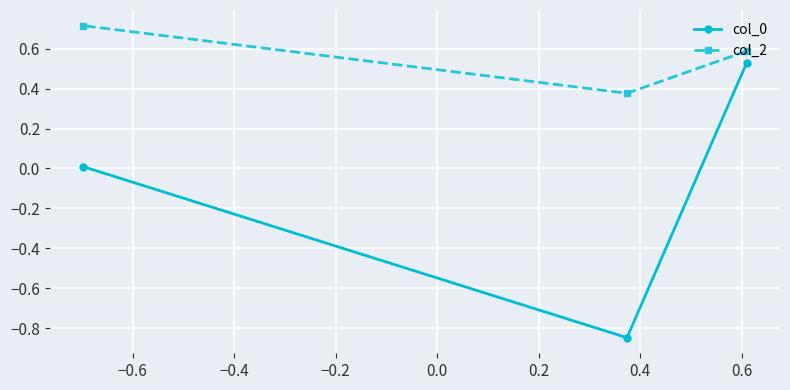

What is the minimum value for col_0?

-0.8